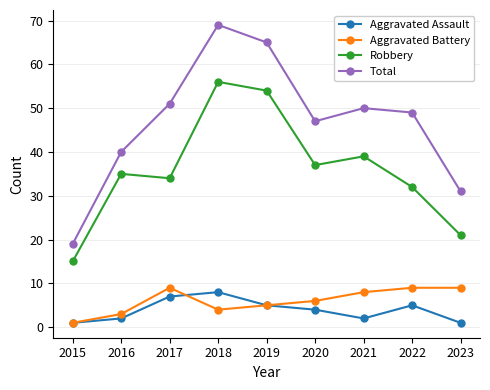

True or false: Total and Aggravated Assault intersect in this chart.

False